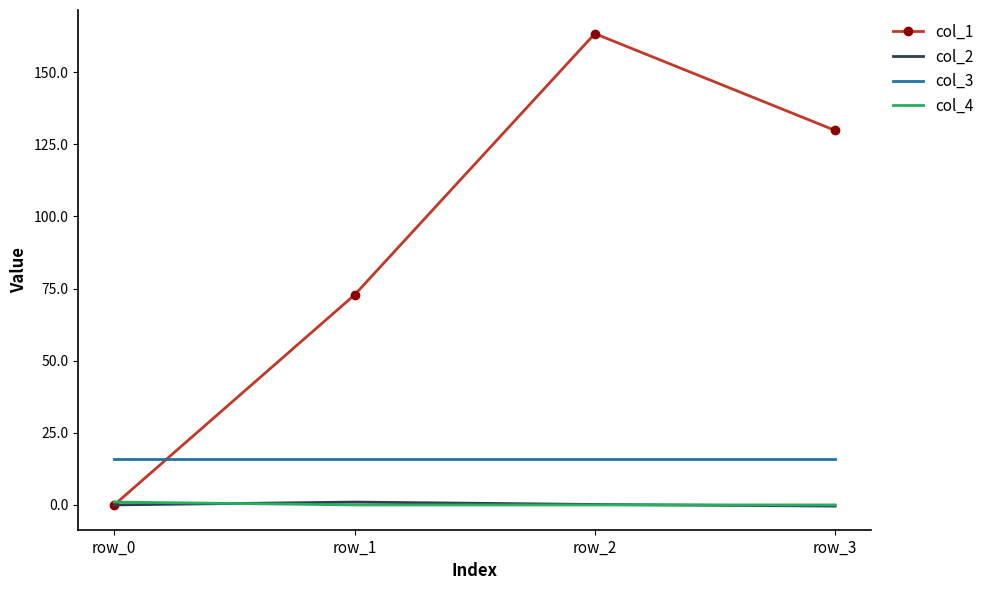

Which category has the highest value across all series?

row_2